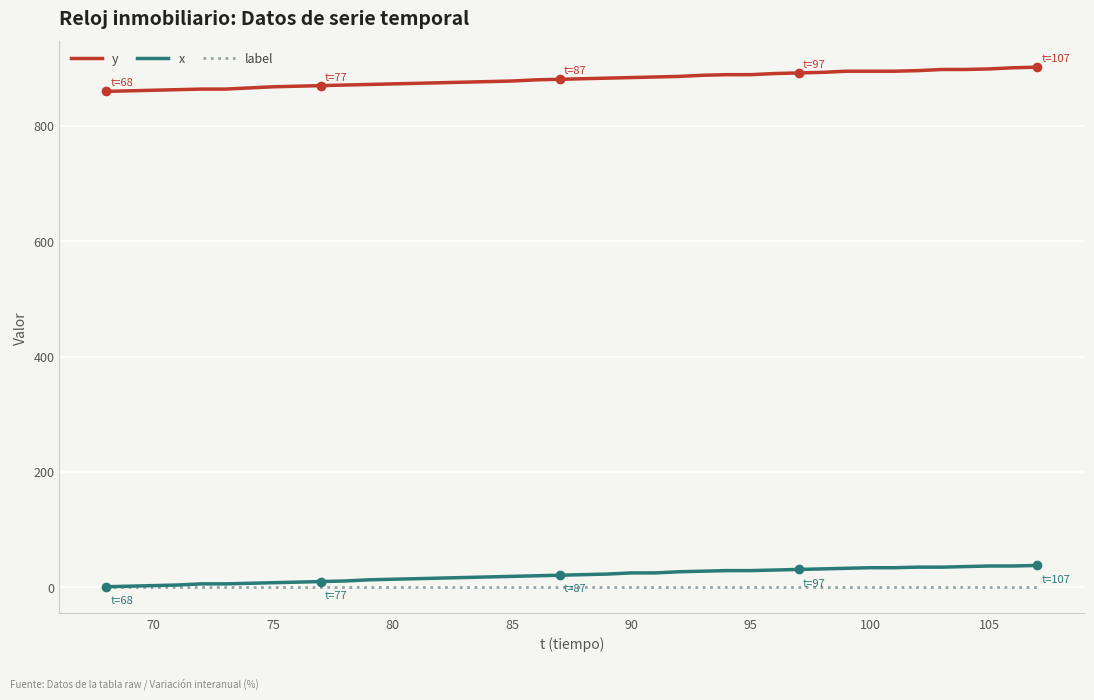

True or false: x and y cross at least once.

False